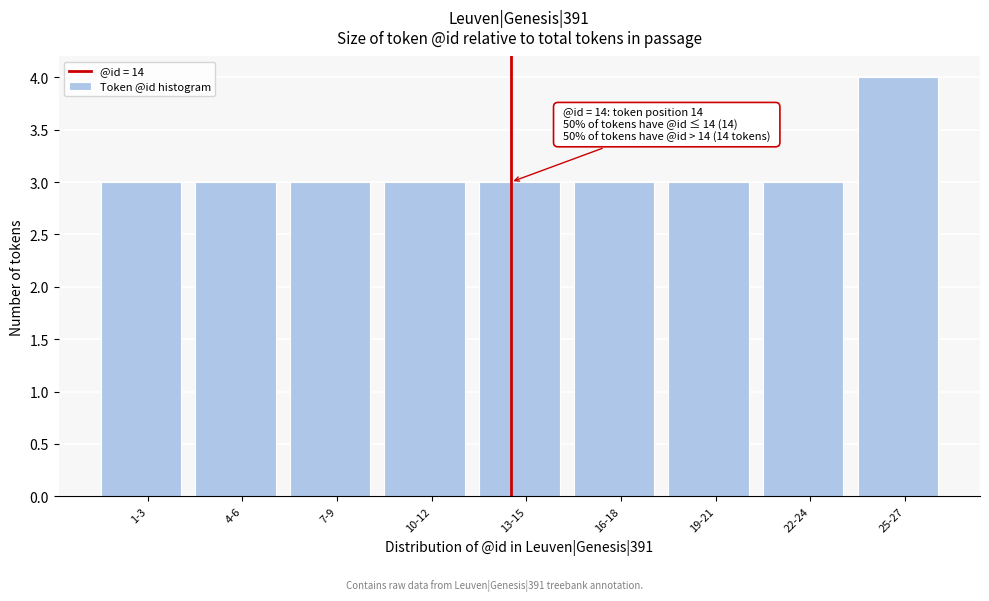

Reading left to right, list all the values displayed in this chart.

3	3	3	3	3	3	3	3	4